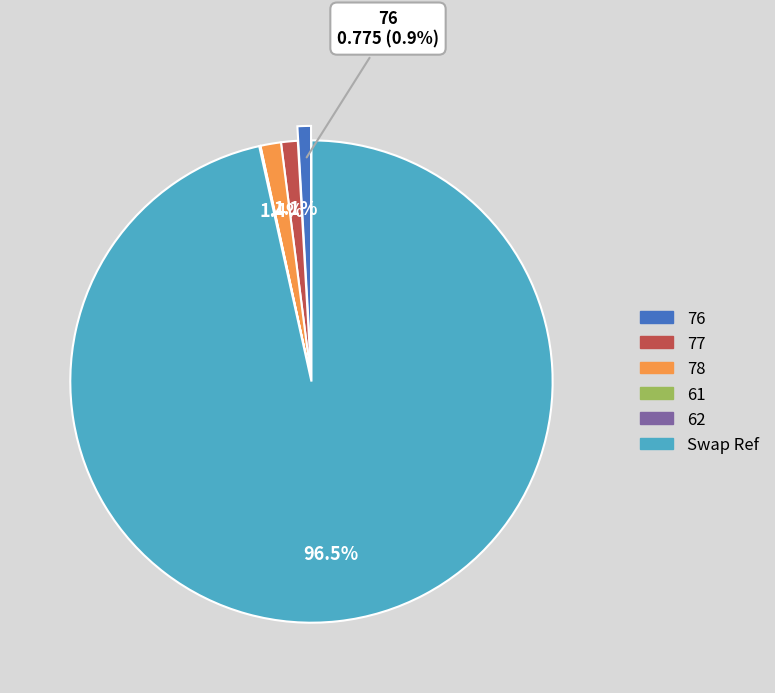

Which slice is the largest?

Swap Ref